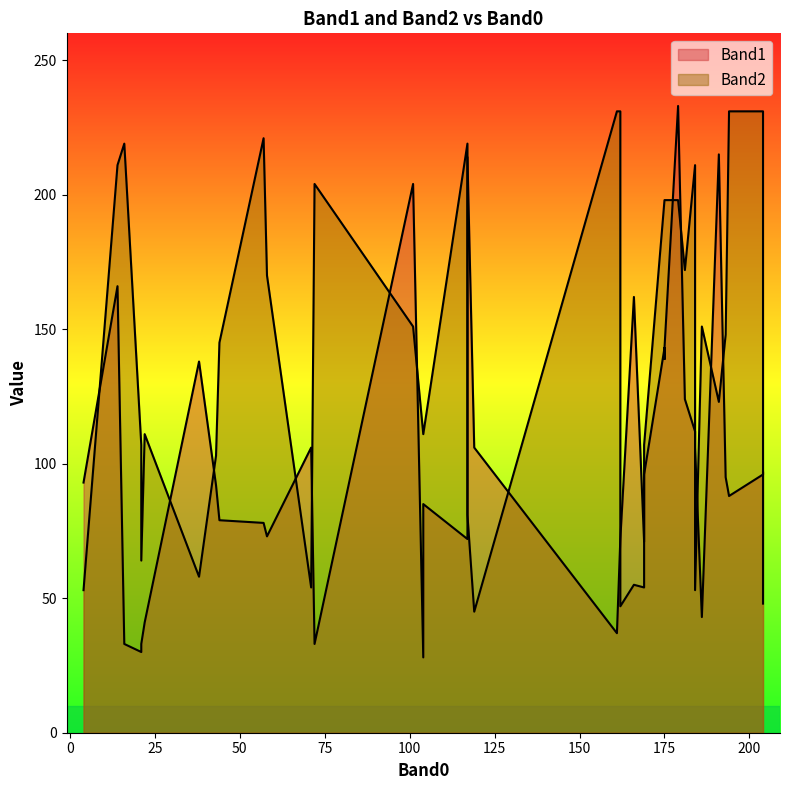

At which category is the sum across all series the highest?

179